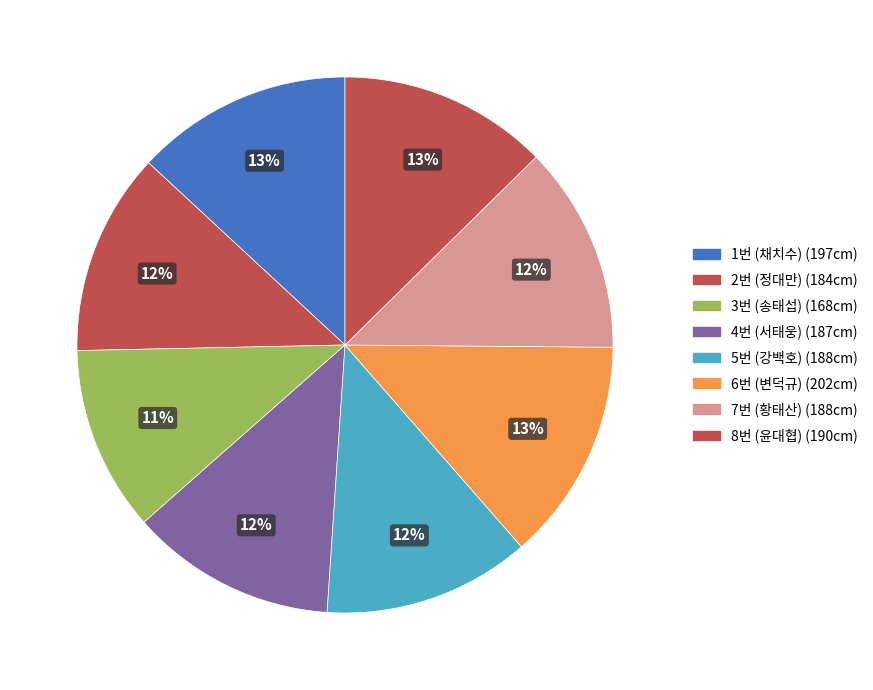

Count the number of slices in the pie.

8